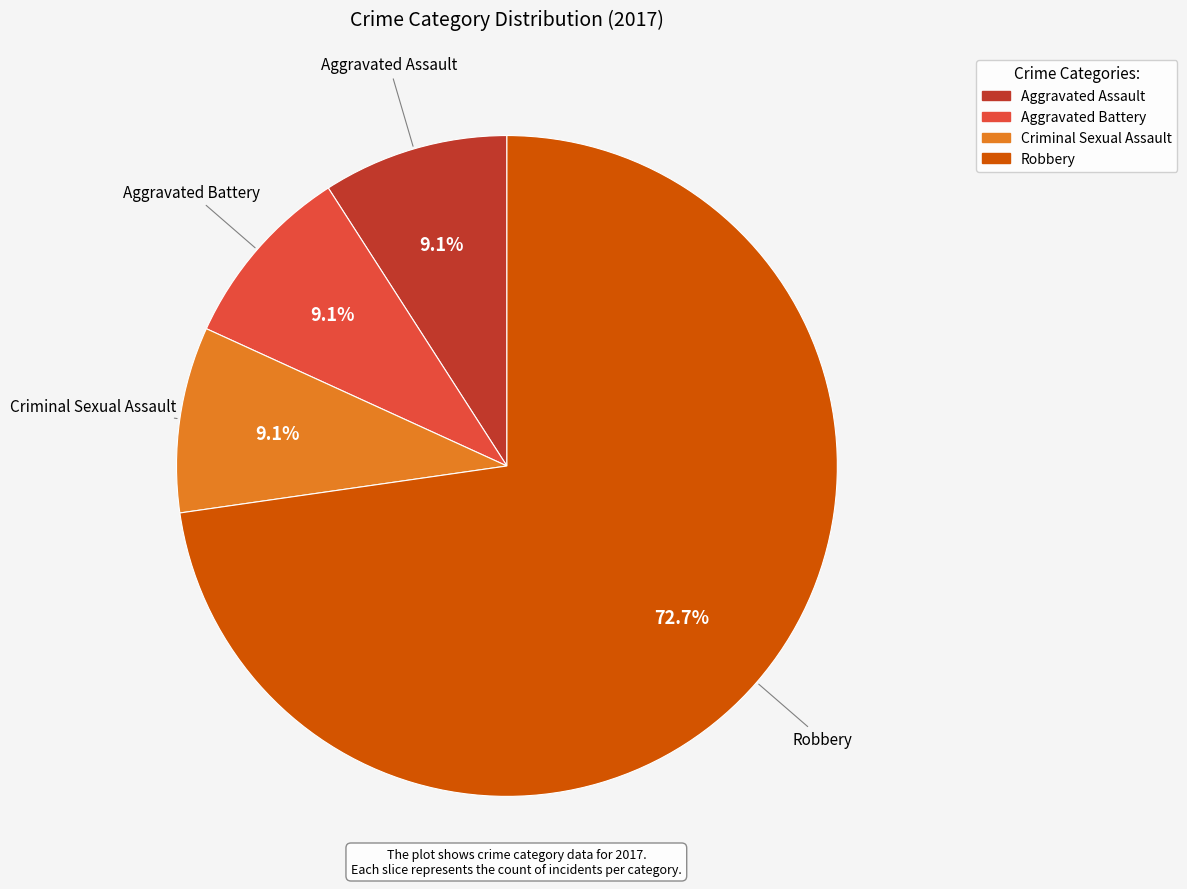

What portion of the pie excludes Aggravated Battery?

90.9%